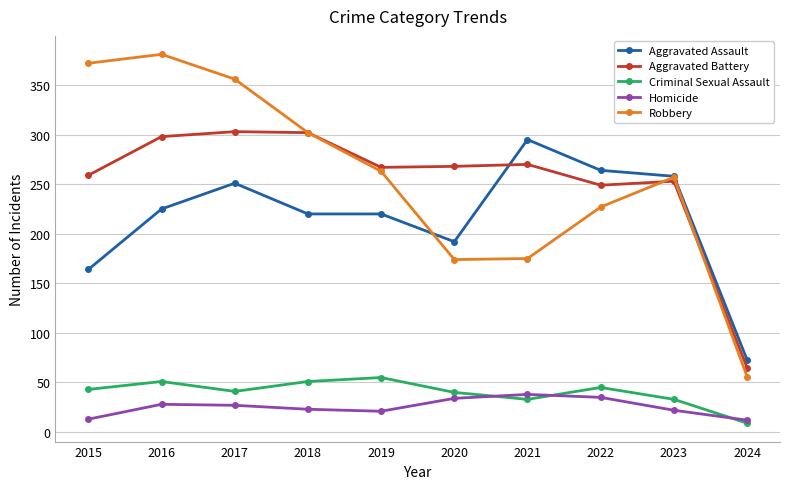

True or false: Homicide and Aggravated Battery cross at least once.

False